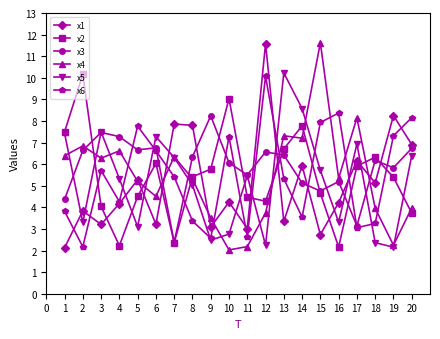

What is the maximum value for x4?

11.6